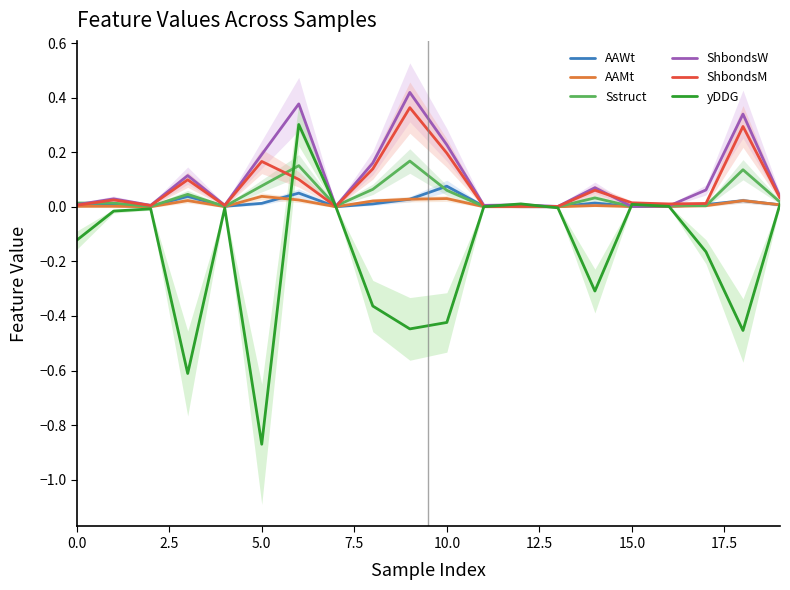

Which series has the widest spread of values?

yDDG